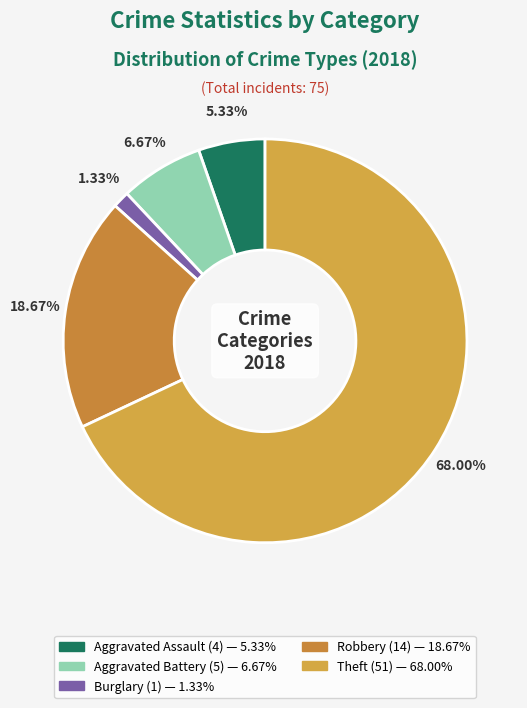

How many slices are in this pie chart?

5